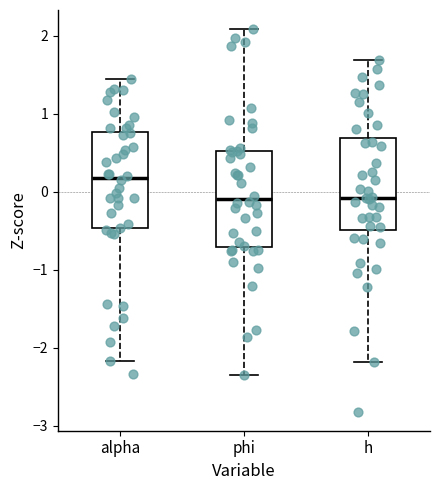

Reading left to right, transcribe this box plot: for each box, give where its median line is, the range the box spans, and where its two whiskers end, as read against the y-axis. The values are not printed on the chart, so give them approximately, as read against the axis.

alpha: median 0.2, box -0.5 to 0.8, whiskers -2.2 to 1.5
phi: median -0.1, box -0.7 to 0.5, whiskers -2.3 to 2.1
h: median -0.1, box -0.5 to 0.7, whiskers -2.2 to 1.7